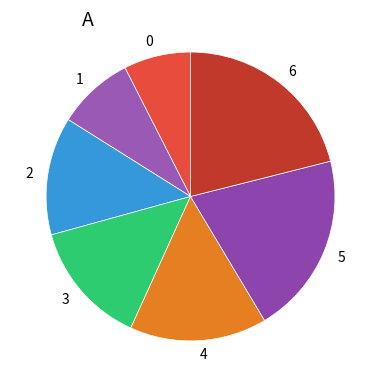

How many segments does this pie chart have?

7